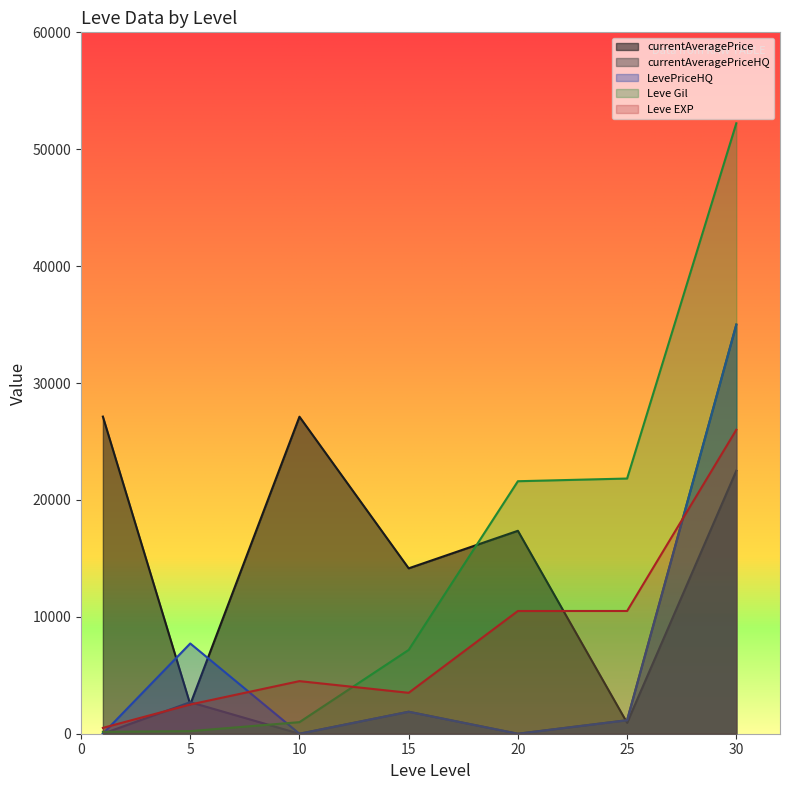

At which label is currentAveragePriceHQ closest to 17500?

5